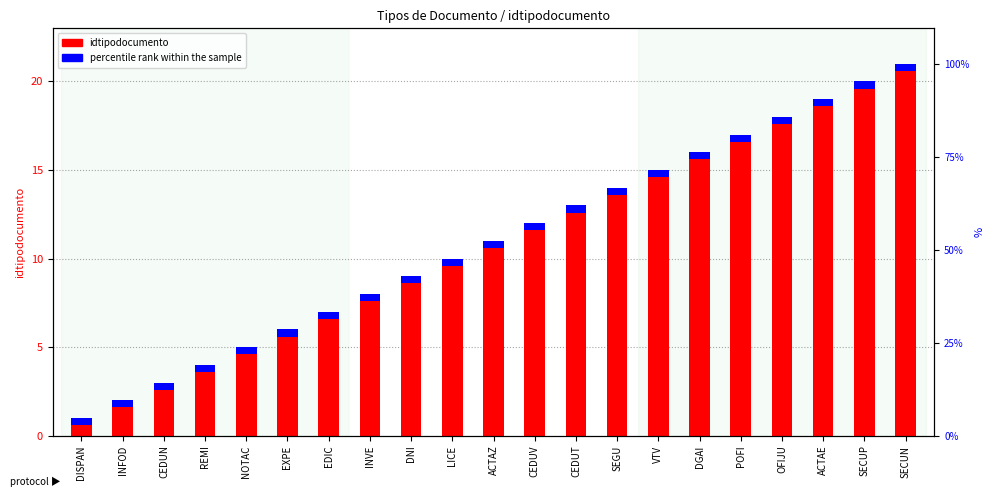

Does the chart contain stacked bars?

No